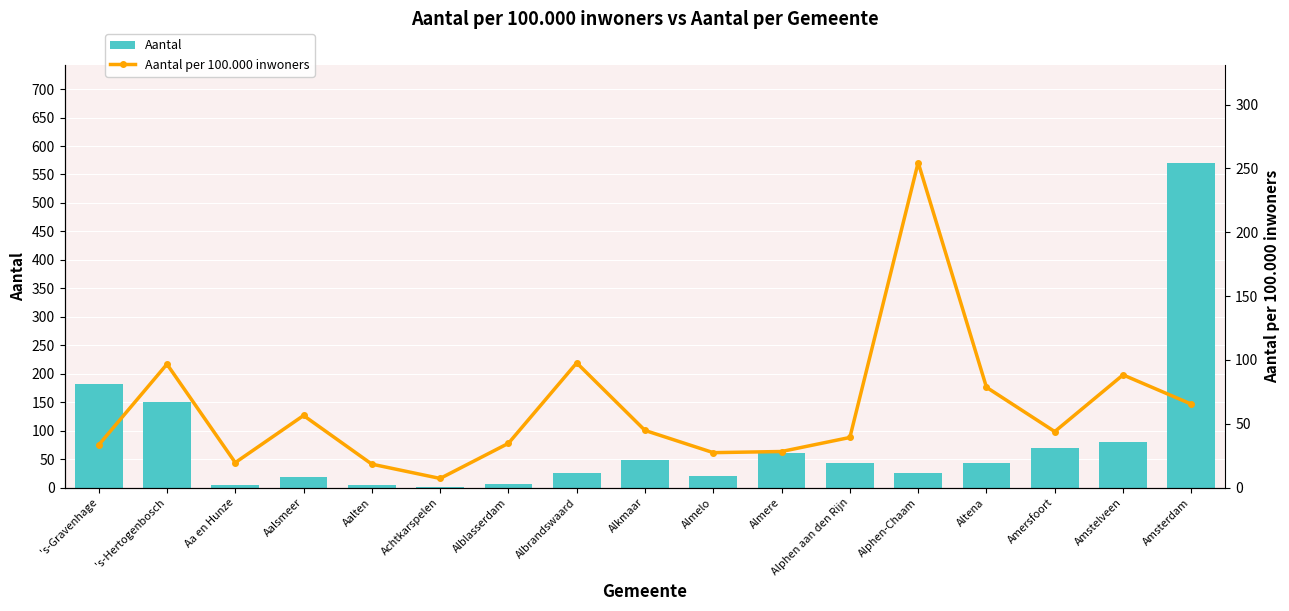

Which category has the lowest value across all series?

Achtkarspelen